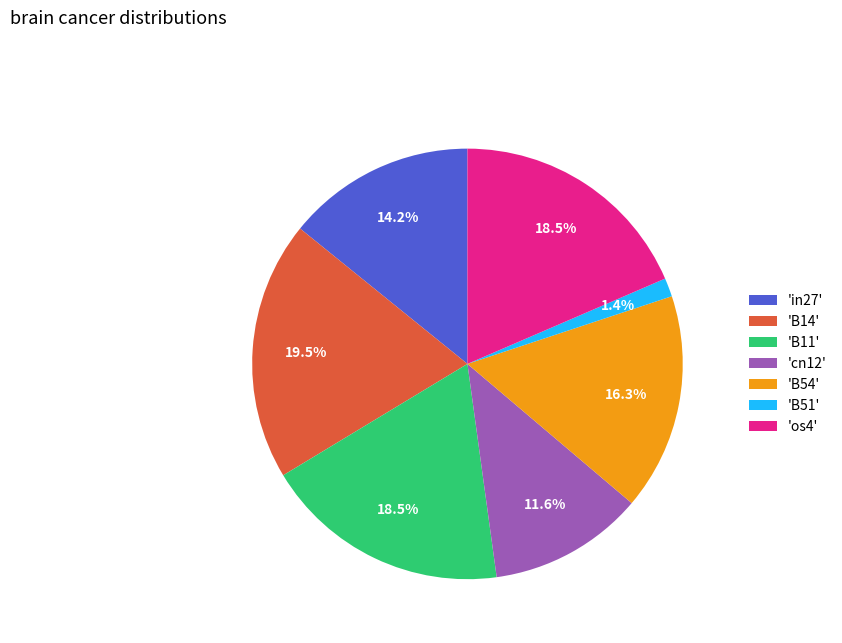

What is the total percentage of 'B54' and 'B11'?

34.8%